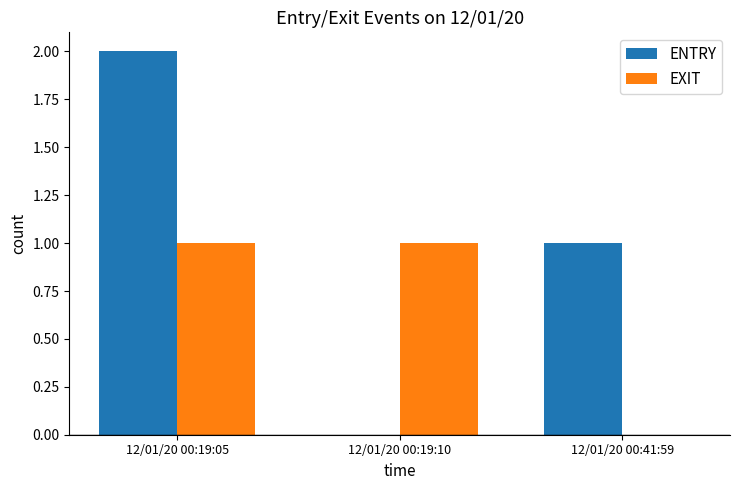

Reading left to right, transcribe all the data shown in this chart.

ENTRY: 2	0	1
EXIT: 1	1	0